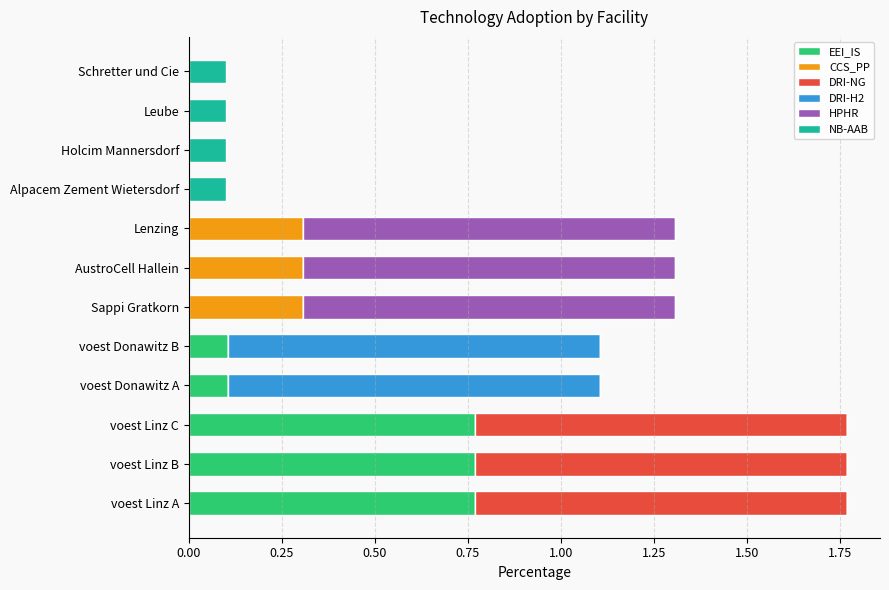

What are all the series names shown in the legend?

EEI_IS, CCS_PP, DRI-NG, DRI-H2, HPHR, NB-AAB